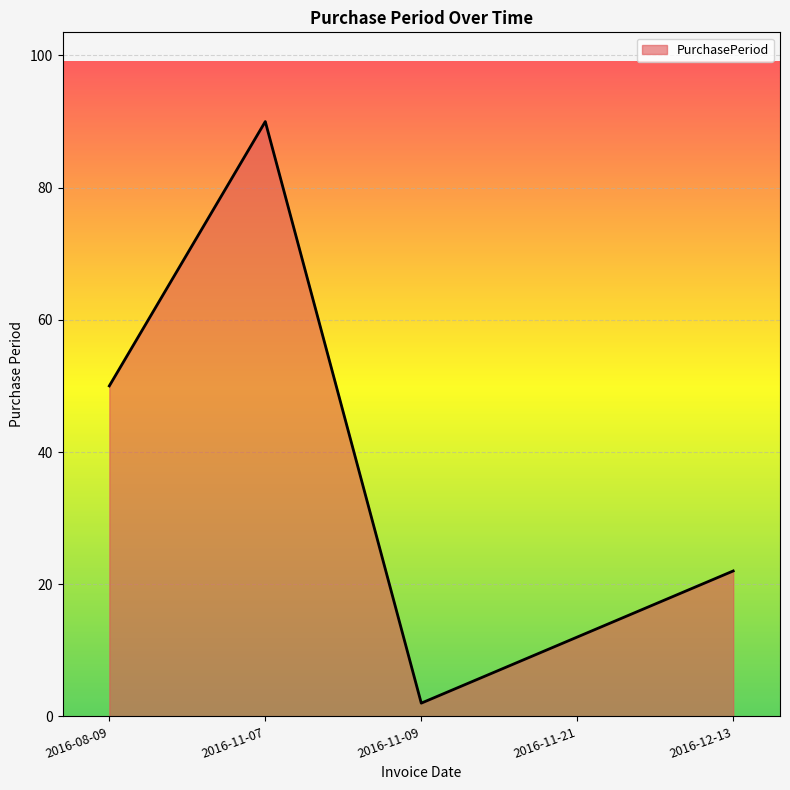

What is the difference between the values at 2016-11-21 and 2016-08-09?

38